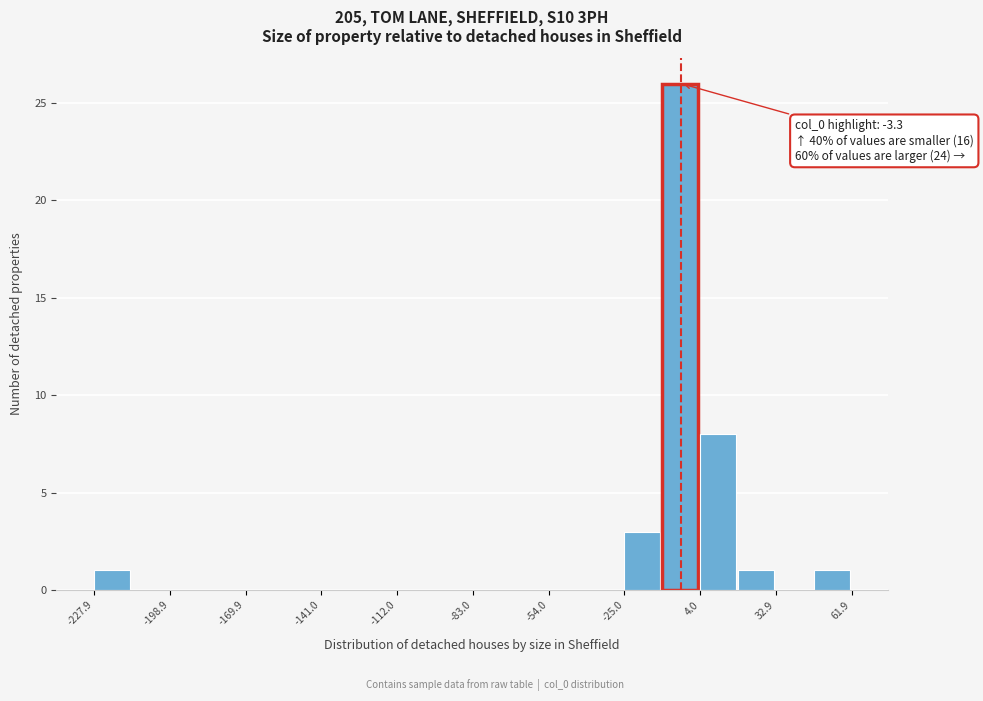

Read against the x-axis, roughly where is the centre of the tallest bar?

-5